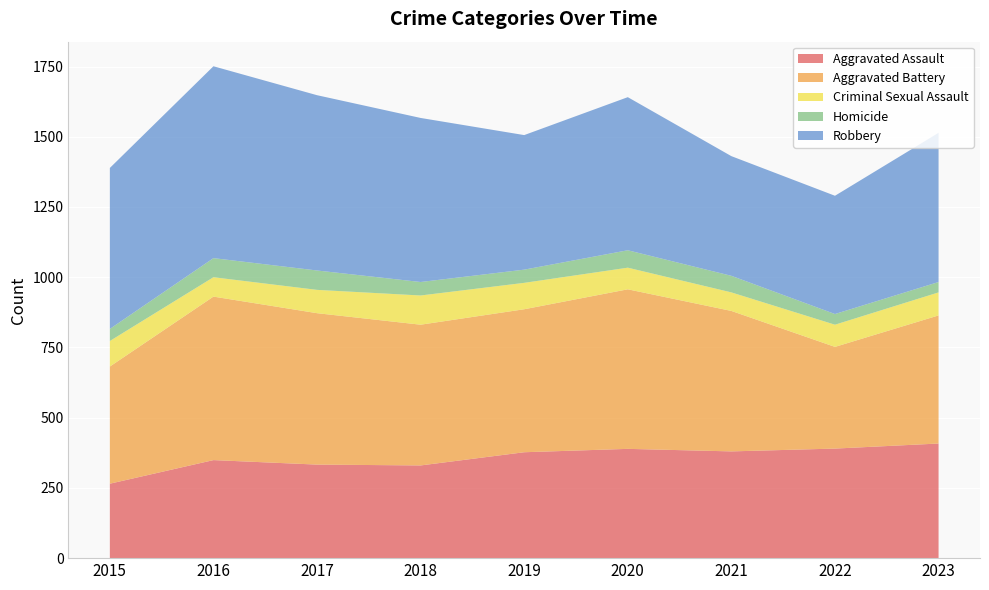

Reading left to right, extract all data points from this chart.

Aggravated Assault: 2015=265	2016=349	2017=333	2018=330	2019=377	2020=389	2021=380	2022=390	2023=408
Aggravated Battery: 2015=417	2016=582	2017=539	2018=501	2019=509	2020=568	2021=500	2022=362	2023=456
Criminal Sexual Assault: 2015=91	2016=69	2017=83	2018=104	2019=94	2020=77	2021=66	2022=79	2023=82
Homicide: 2015=43	2016=68	2017=69	2018=48	2019=47	2020=62	2021=59	2022=38	2023=37
Robbery: 2015=573	2016=683	2017=624	2018=584	2019=479	2020=545	2021=426	2022=421	2023=531